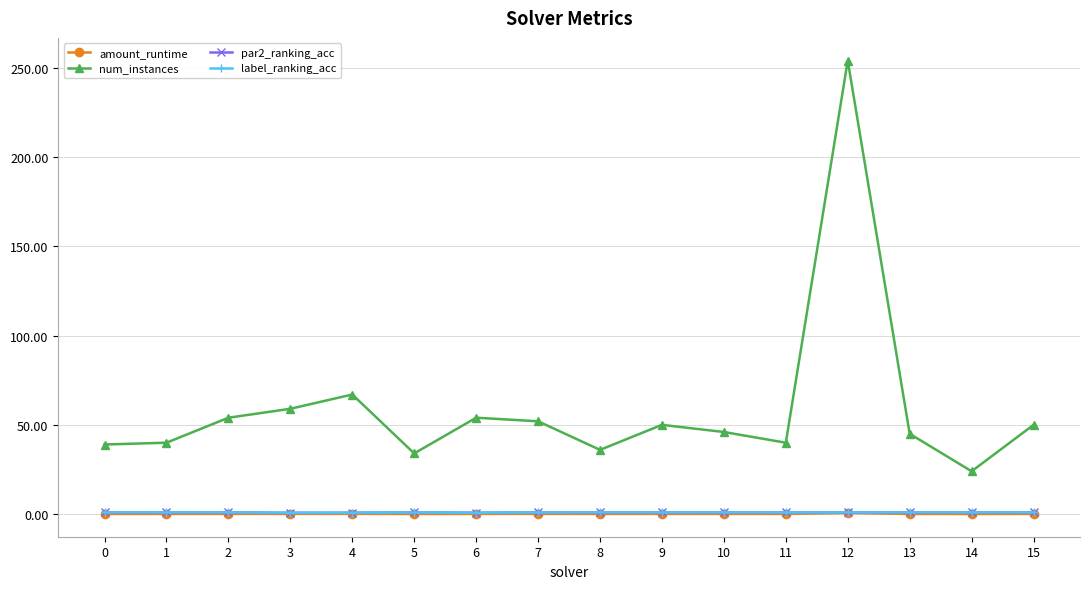

The value of amount_runtime at 9 is 0.1. True or false?

True